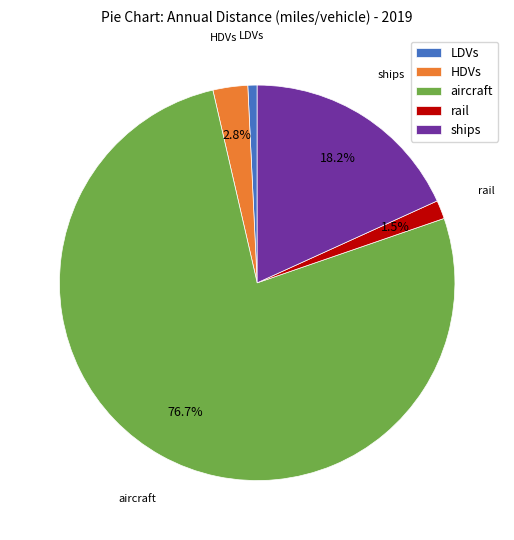

Does ships account for over 50% of the chart?

No